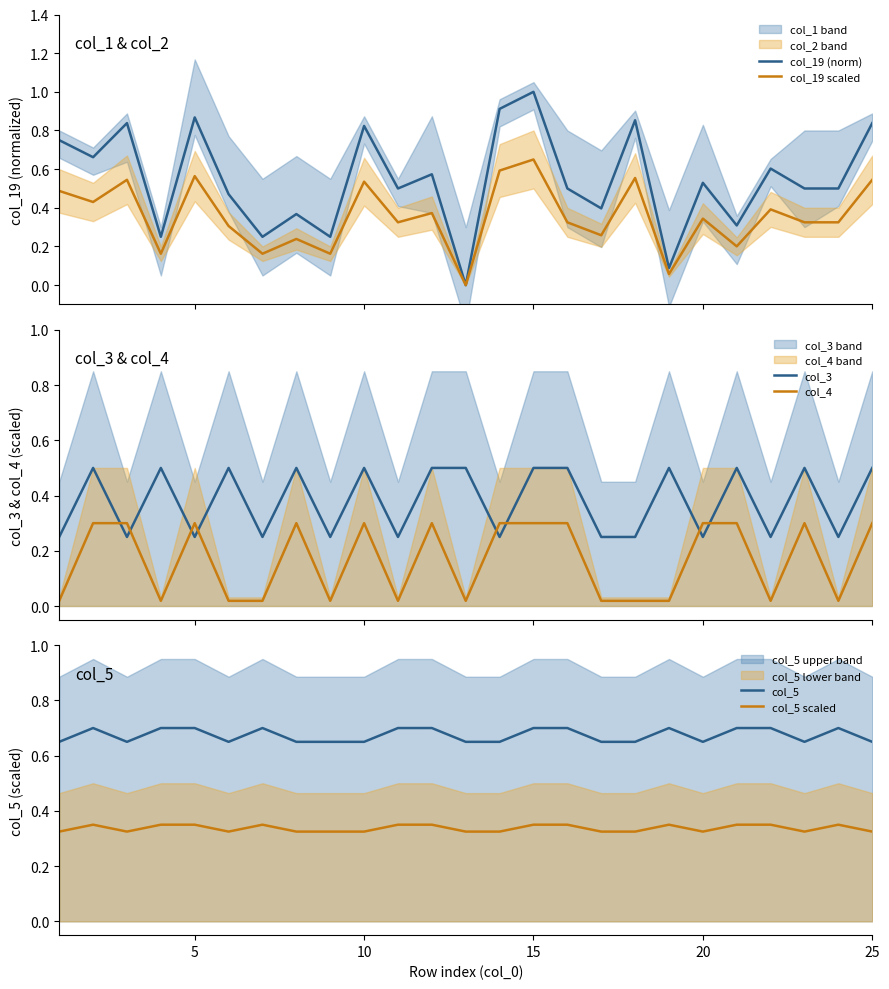

Between 9 and 24, which is larger?

24